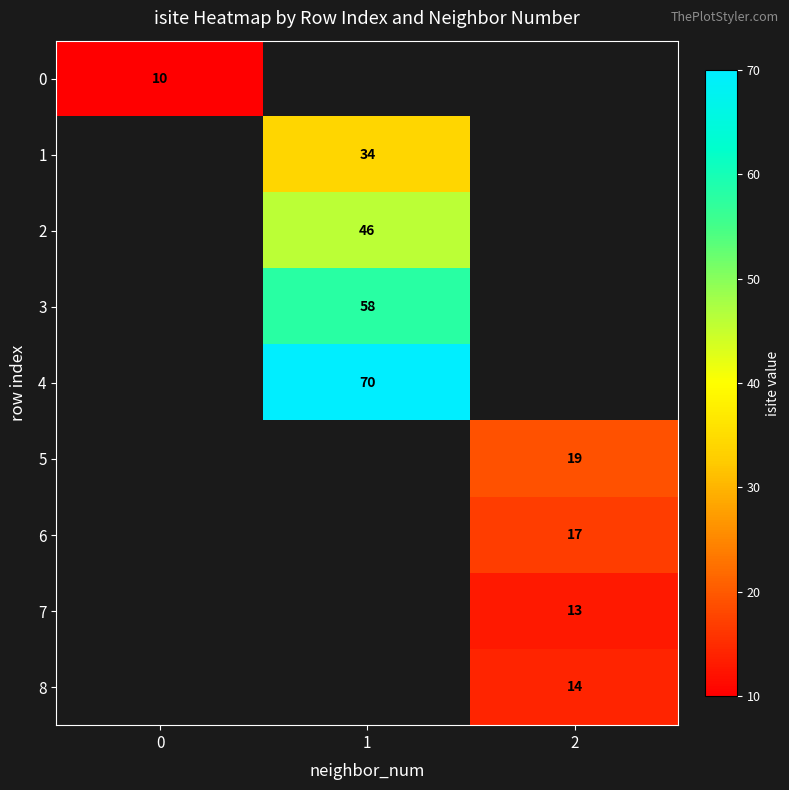

Is it true that 1 equals 50 at 1?

False